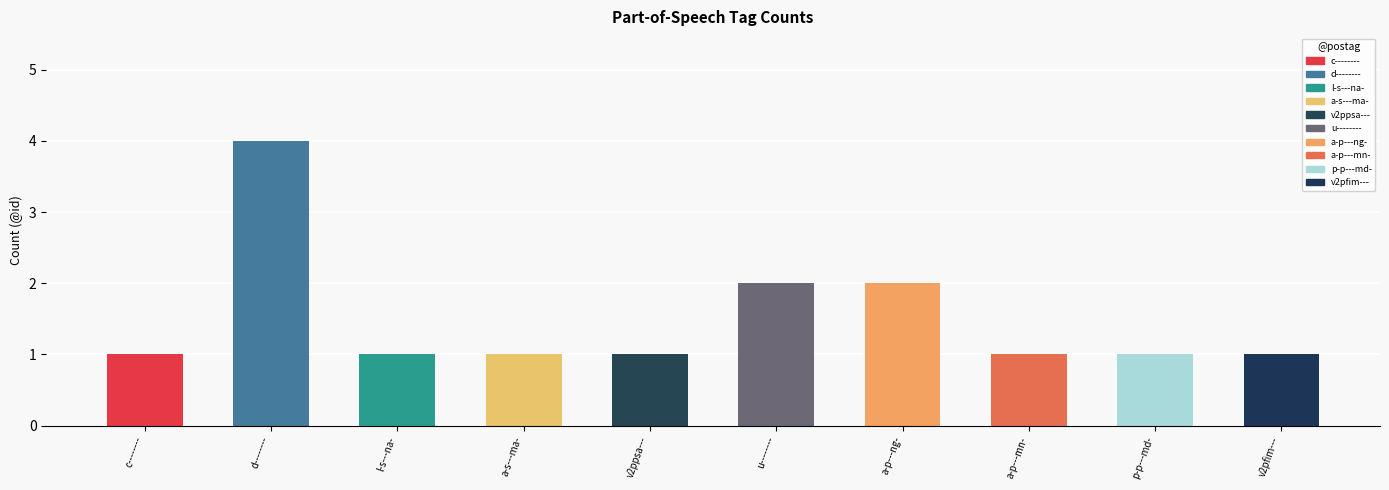

Reading left to right, extract all data points from this chart.

c--------=1	d--------=4	l-s---na-=1	a-s---ma-=1	v2ppsa---=1	u--------=2	a-p---ng-=2	a-p---mn-=1	p-p---md-=1	v2pfim---=1